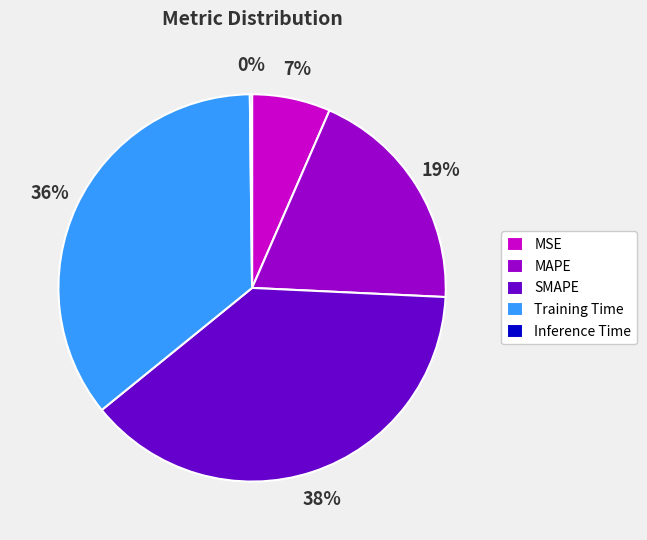

To the nearest percent, what is the average slice percentage?

20%